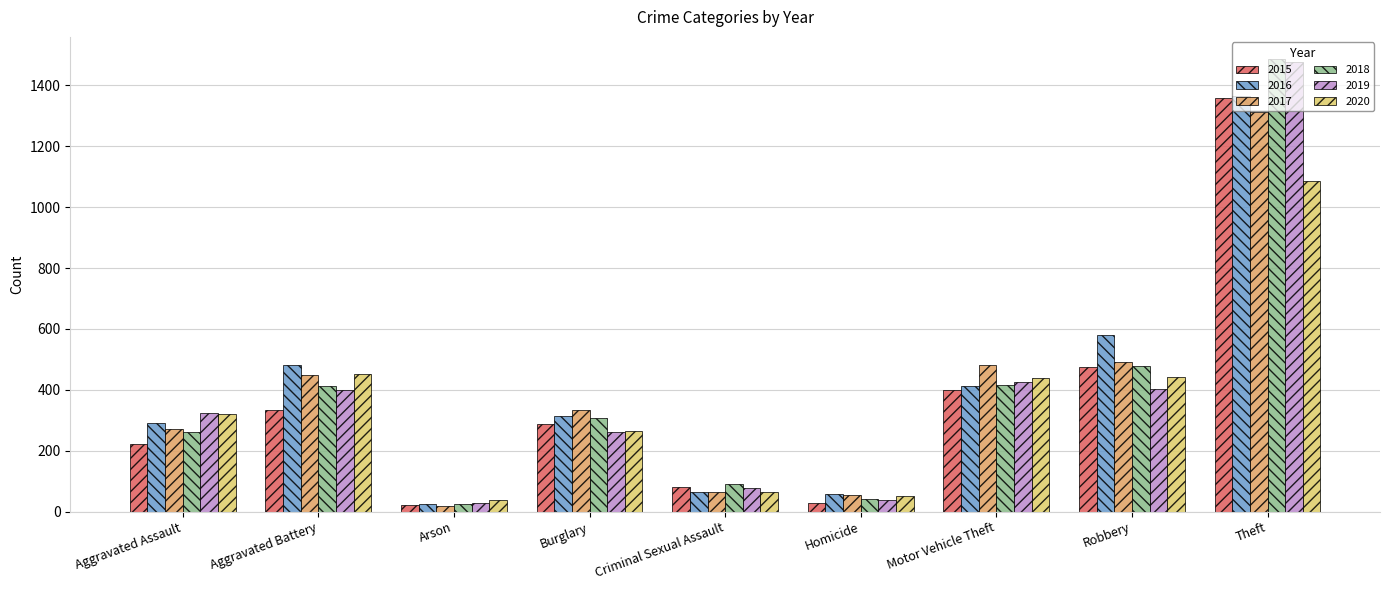

What is the sum of the 2017 values at Theft and Arson?

1331